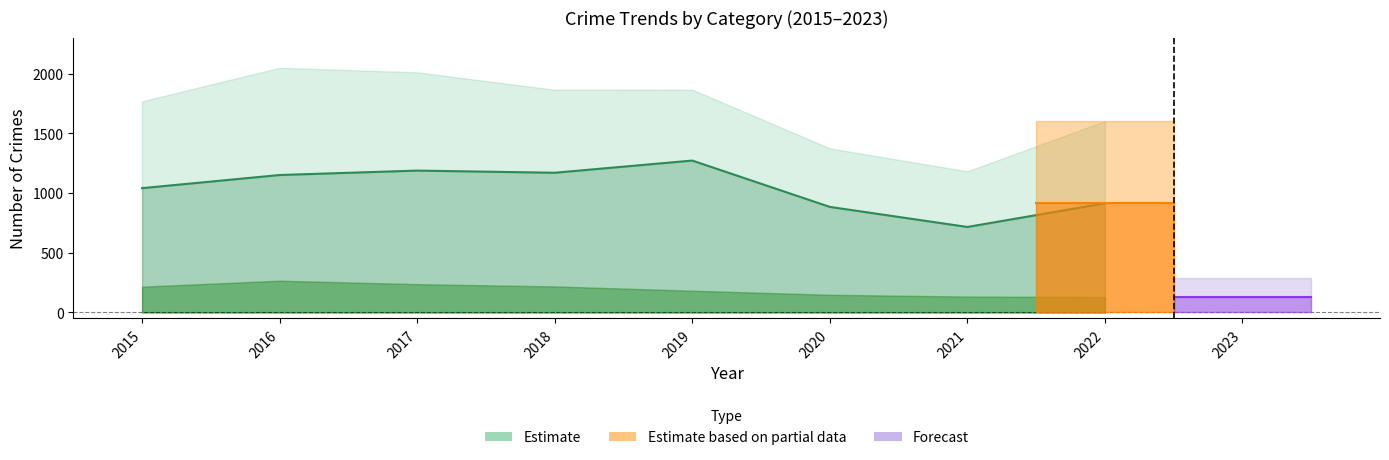

At how many categories does at least one series exceed 894?

6